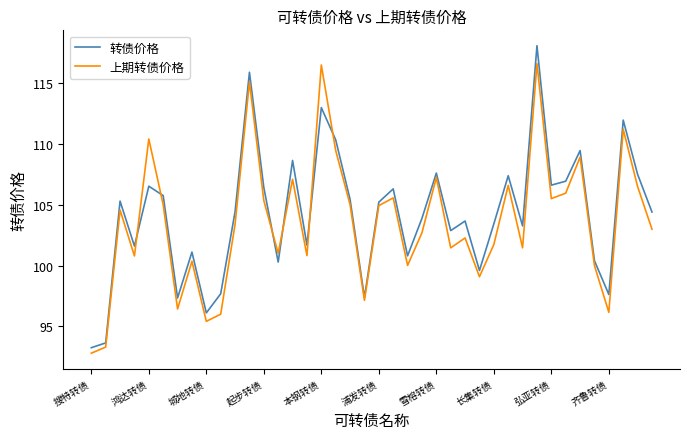

What are all the series names shown in the legend?

转债价格, 上期转债价格